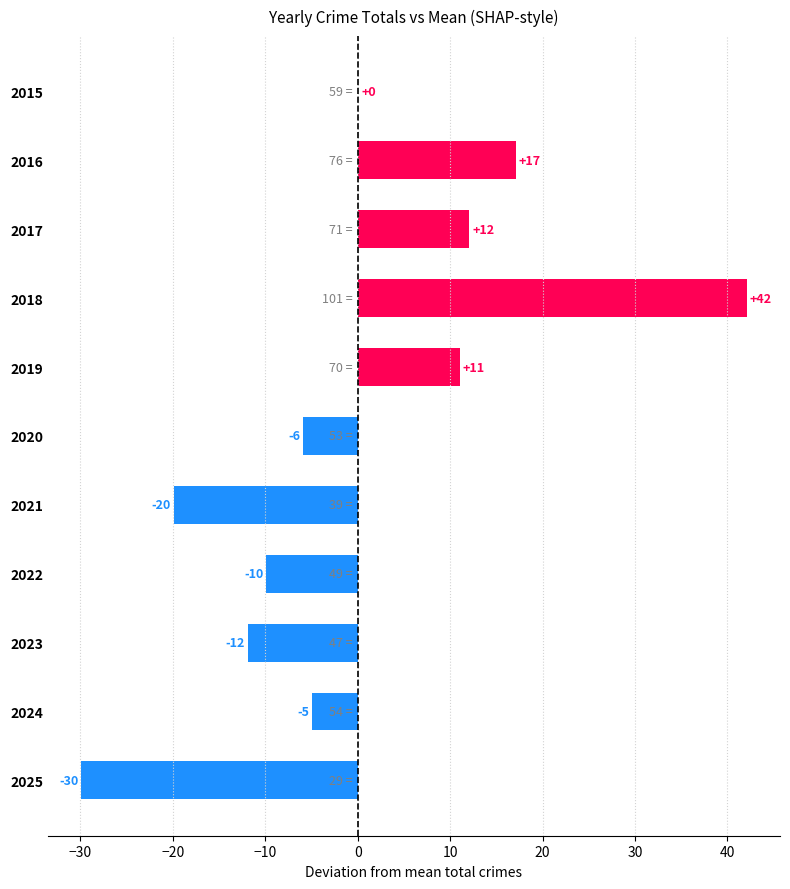

What is the minimum value shown in the chart?

-29.9